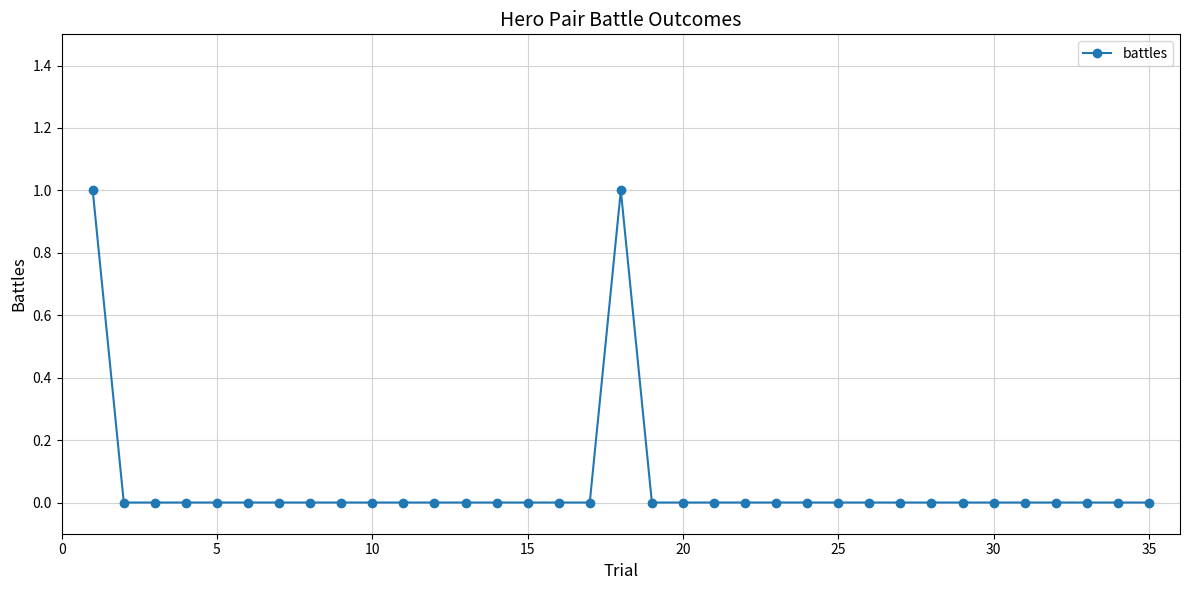

How many lines are shown in the chart?

1